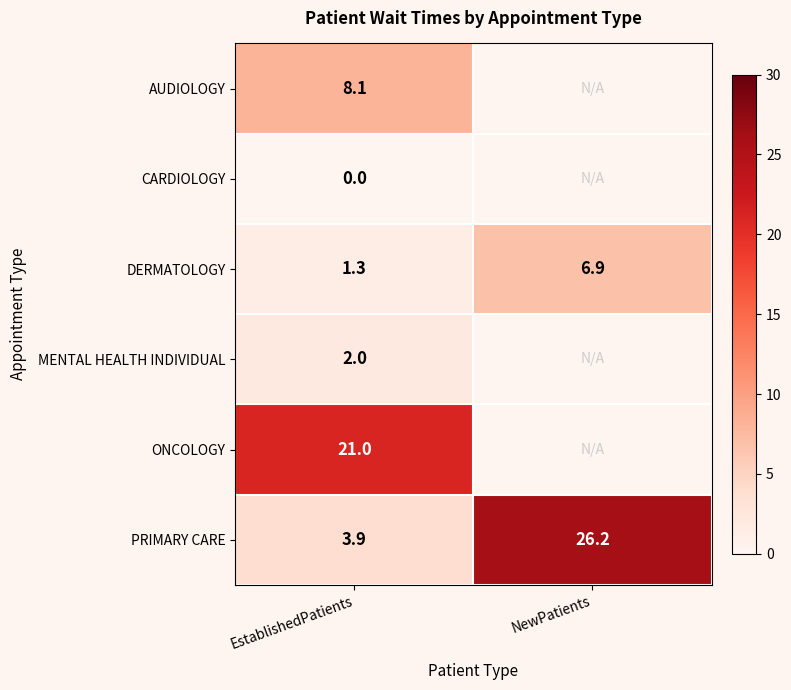

The value of DERMATOLOGY at EstablishedPatients is 1.3. True or false?

True